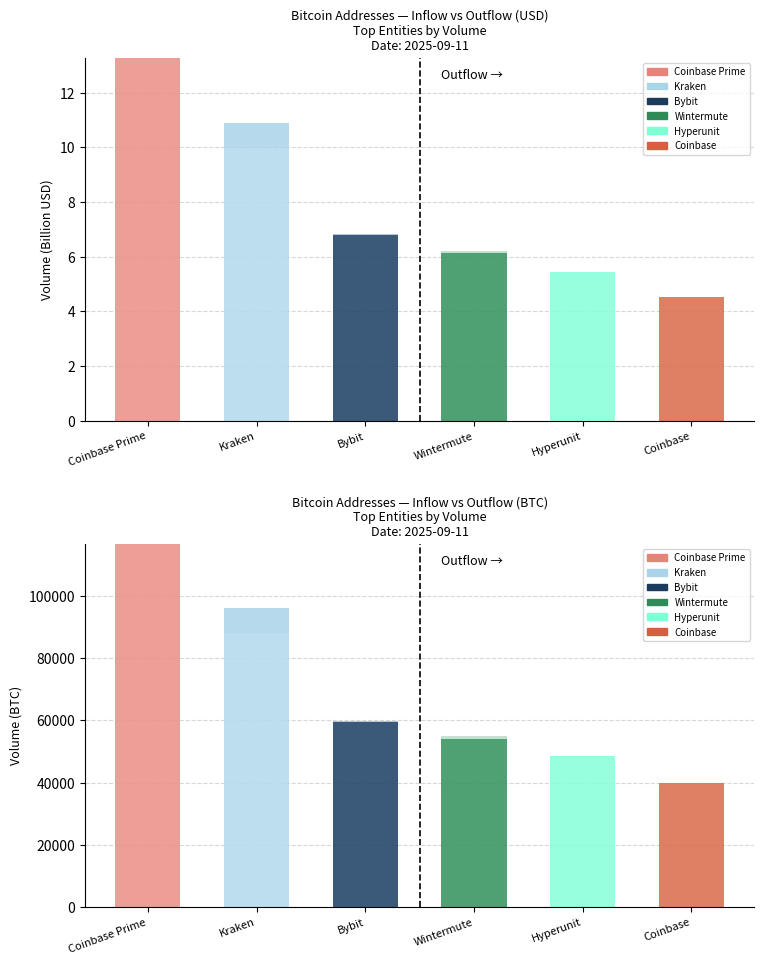

At which category is the sum across all series the highest?

Coinbase Prime